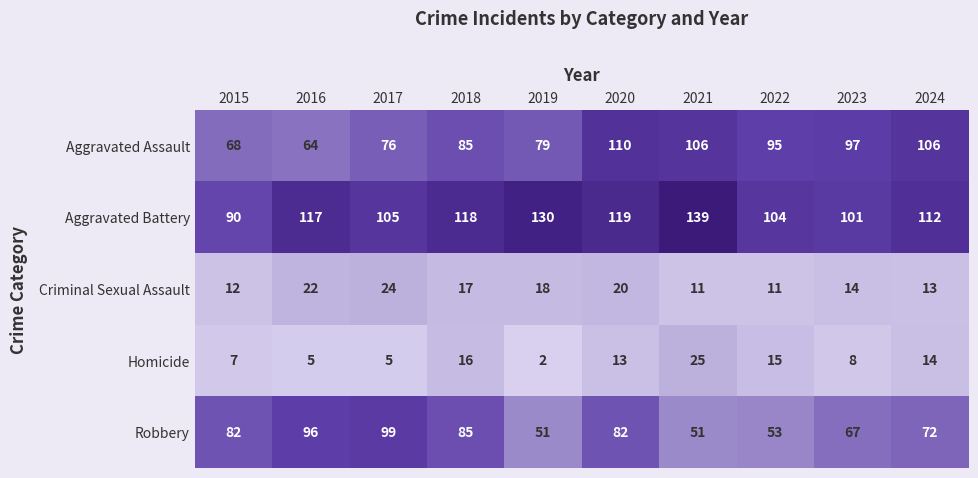

At which category does the chart reach its minimum across all series?

2019